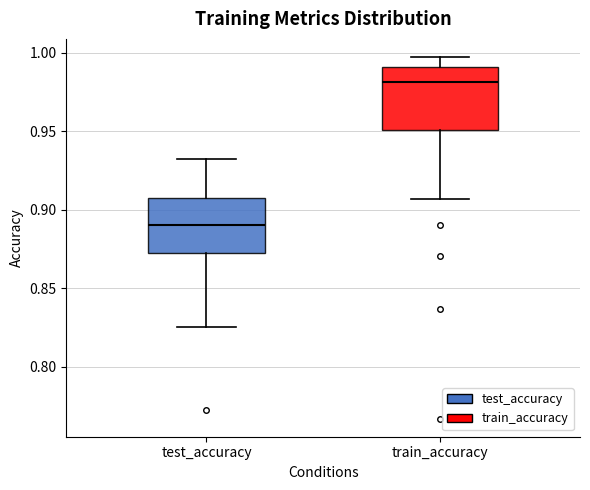

Reading left to right, transcribe this box plot: for each box, give where its median line is, the range the box spans, and where its two whiskers end, as read against the y-axis. The values are not printed on the chart, so give them approximately, as read against the axis.

test_accuracy: median 0.890, box 0.875 to 0.905, whiskers 0.825 to 0.935
train_accuracy: median 0.980, box 0.950 to 0.990, whiskers 0.905 to 0.995